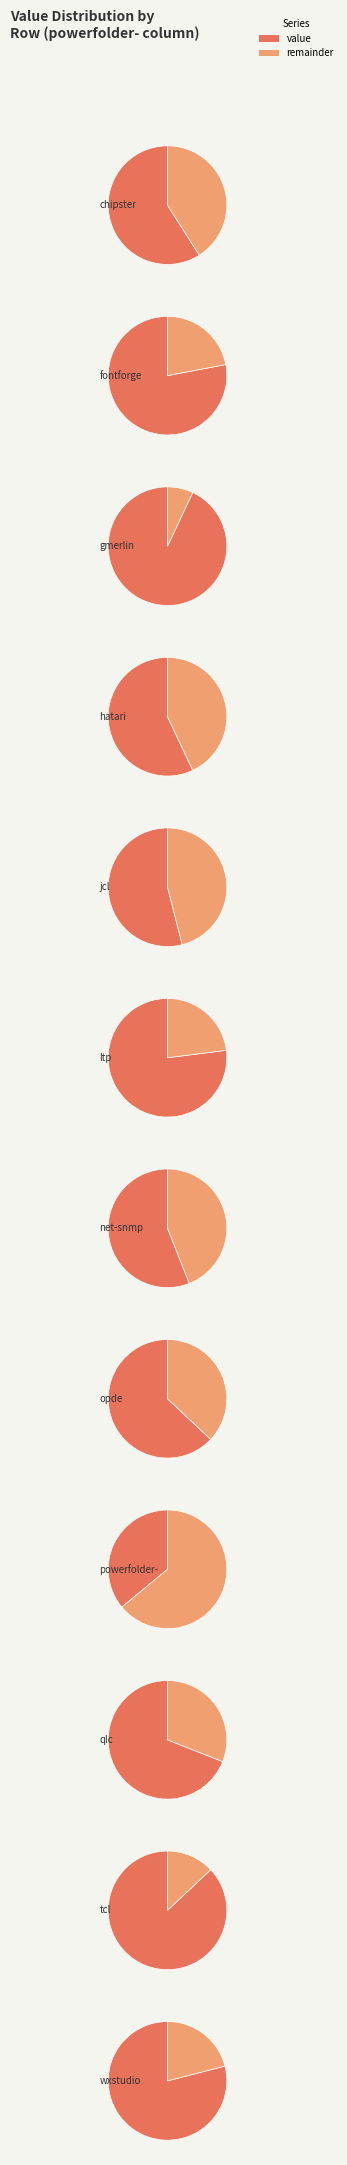

Count the number of slices in the pie.

12